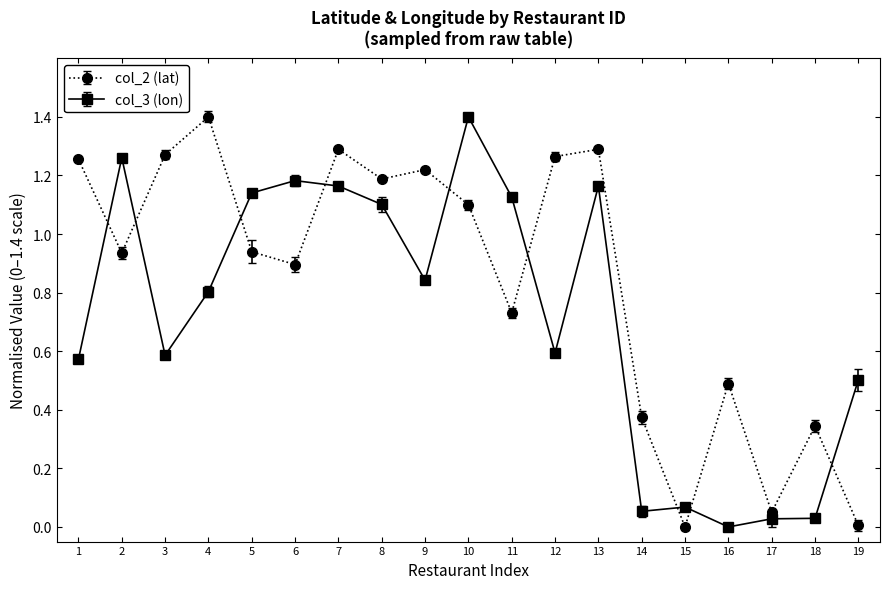

The value of col_2 (lat) at 4 is 1.4. True or false?

True